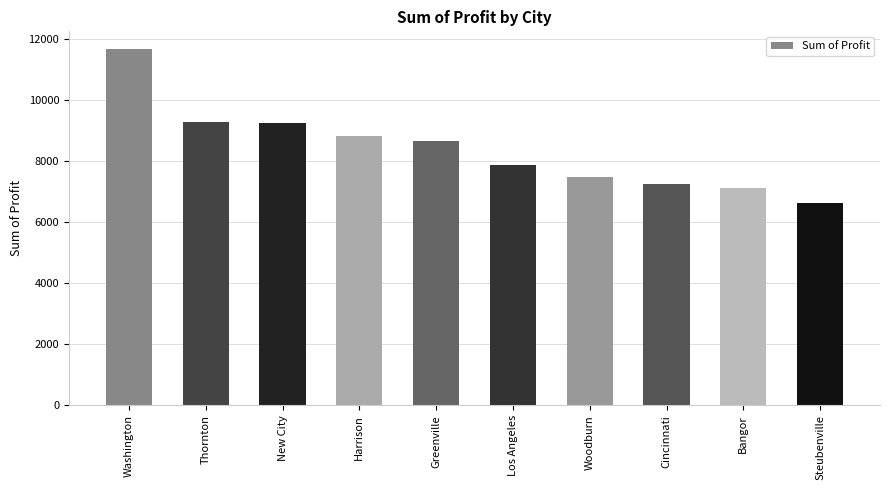

What is the change in value from Greenville to Cincinnati?

-1401.2